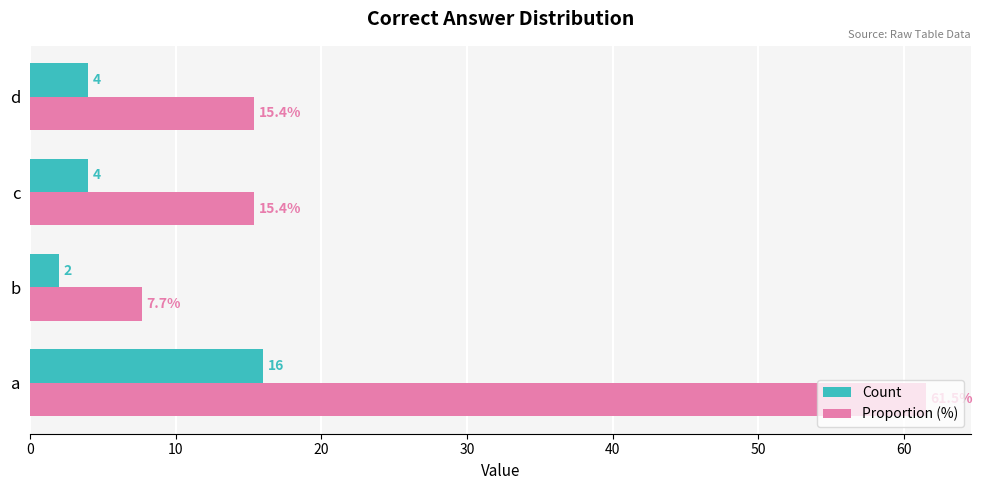

True or false: Count has a value of 4.0 at d.

True